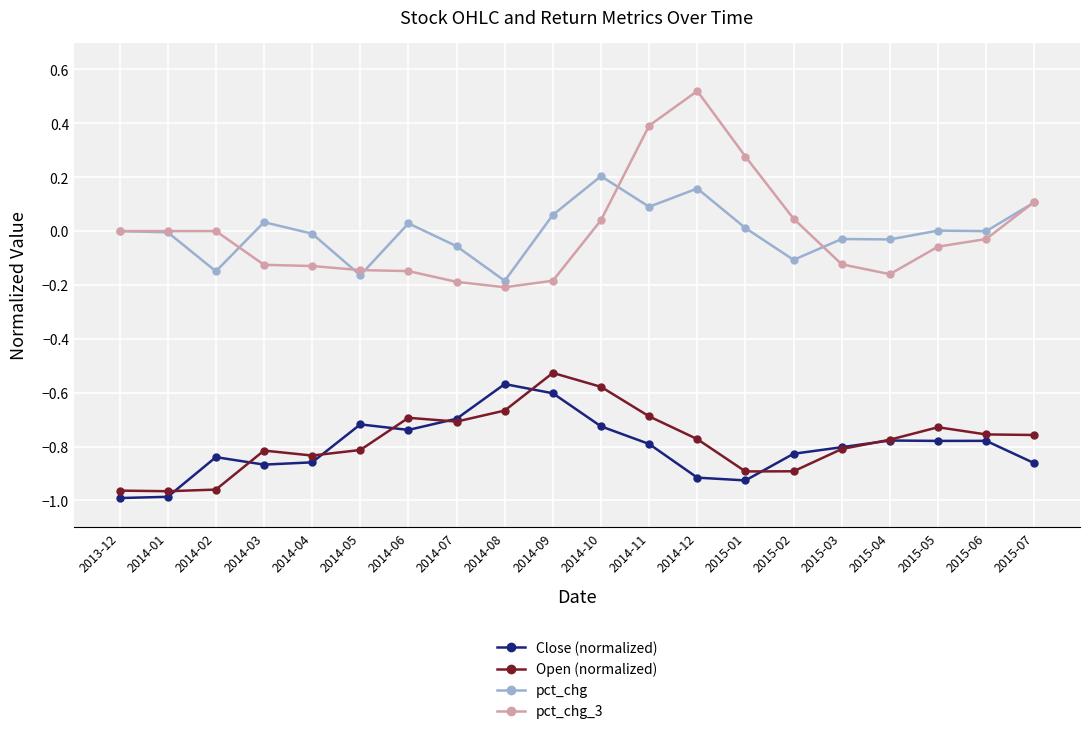

At which label is Open (normalized) closest to 0?

2014-09